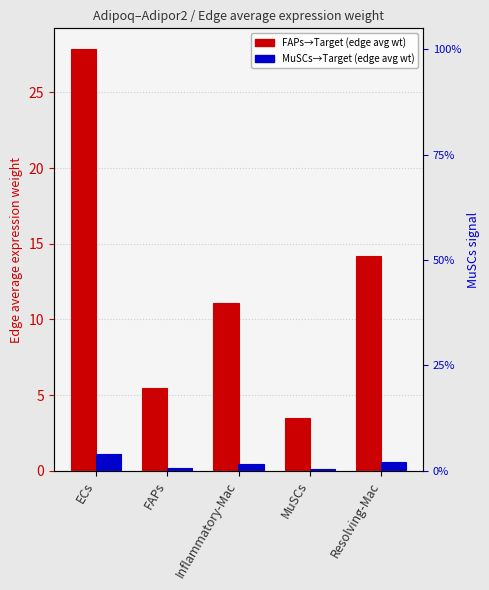

What position from the right is Inflammatory-Mac?

3